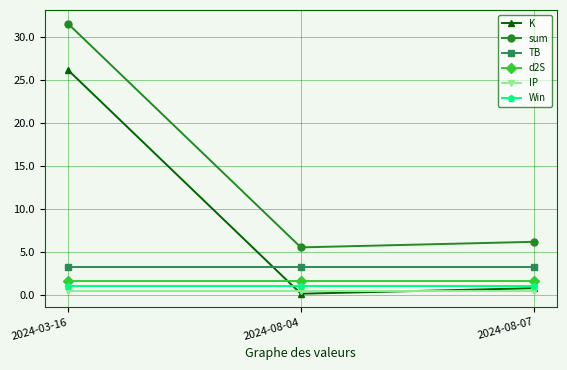

What is the average value of the sum series?

14.5